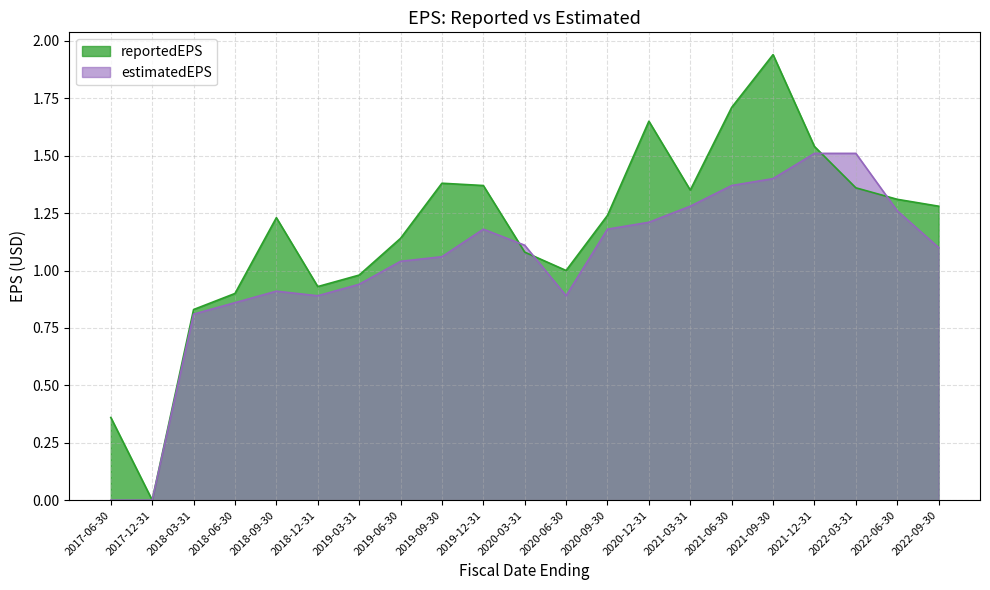

What is the total value across all series at 2018-09-30?

2.1